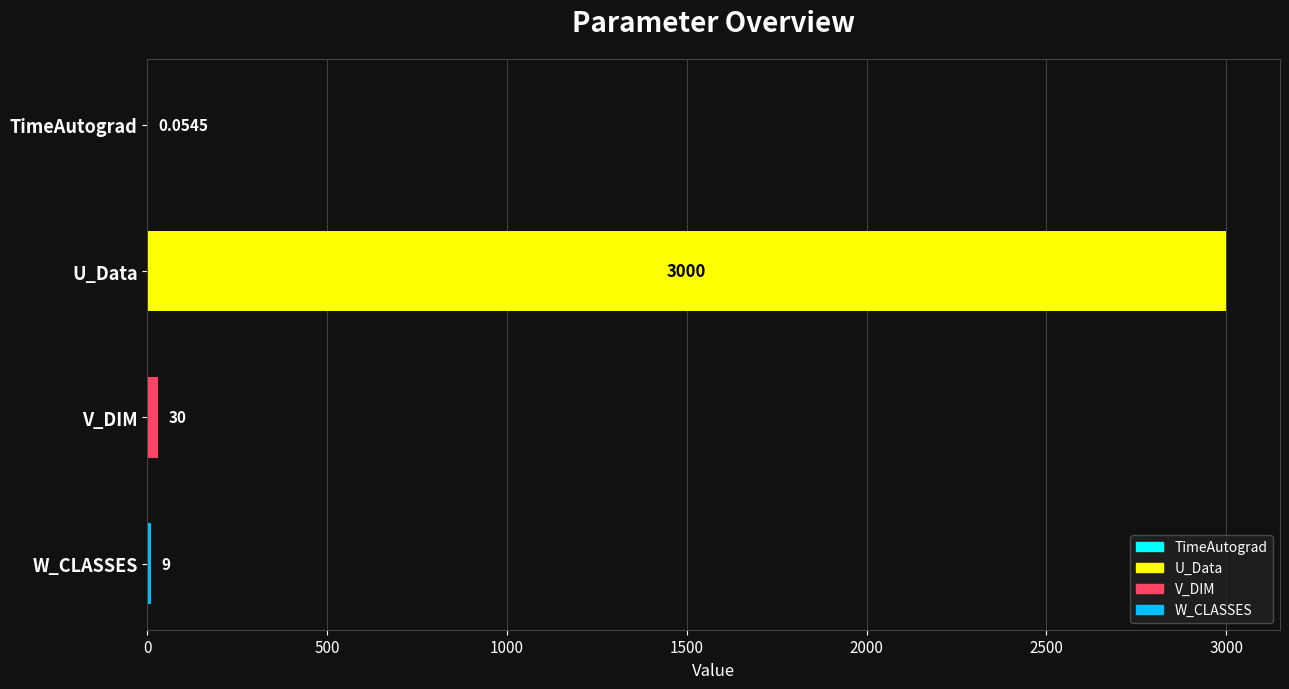

What is the sum of the values at U_Data and W_CLASSES?

3009.0